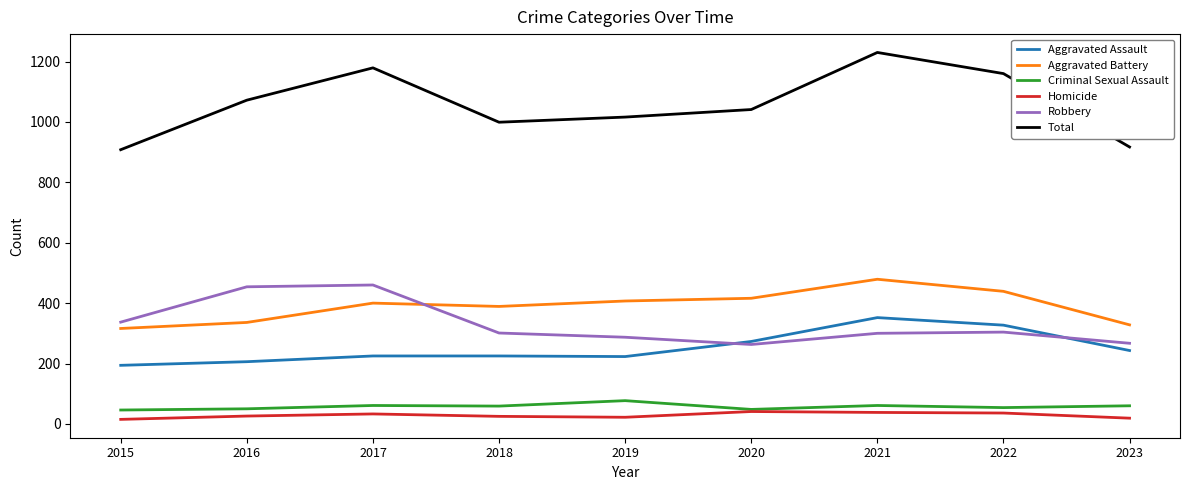

In Aggravated Battery, how many points are higher than both neighbors (excluding endpoints)?

2